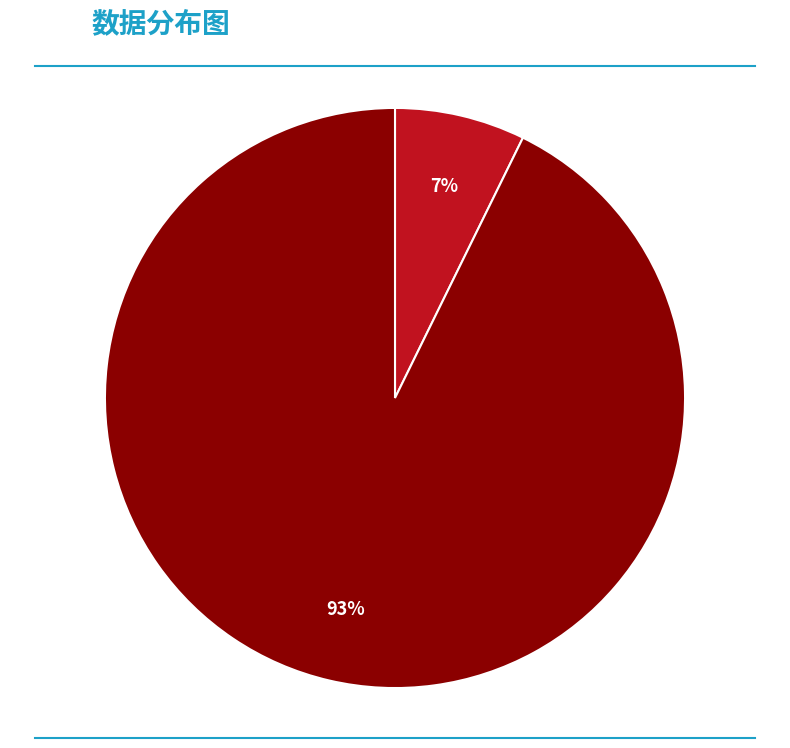

Between 晨起·人语村村好 and 题汪会语村隐居, which is larger?

题汪会语村隐居